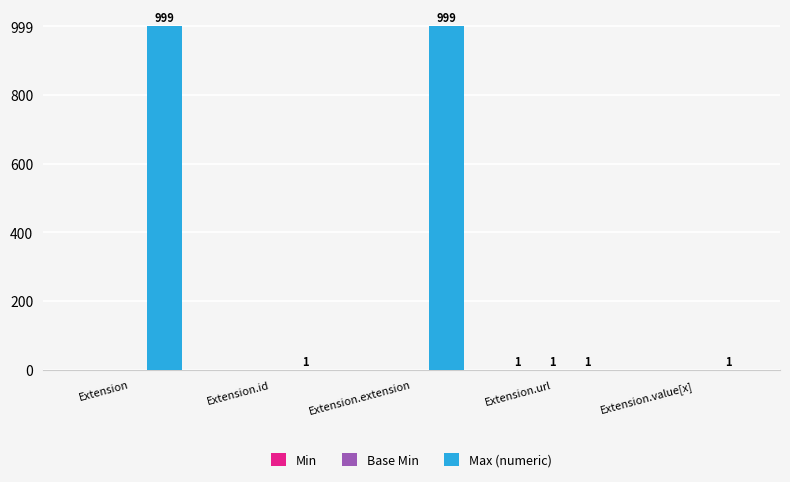

Between Extension.extension and Extension.value[x], which series saw the biggest shift?

Max (numeric)